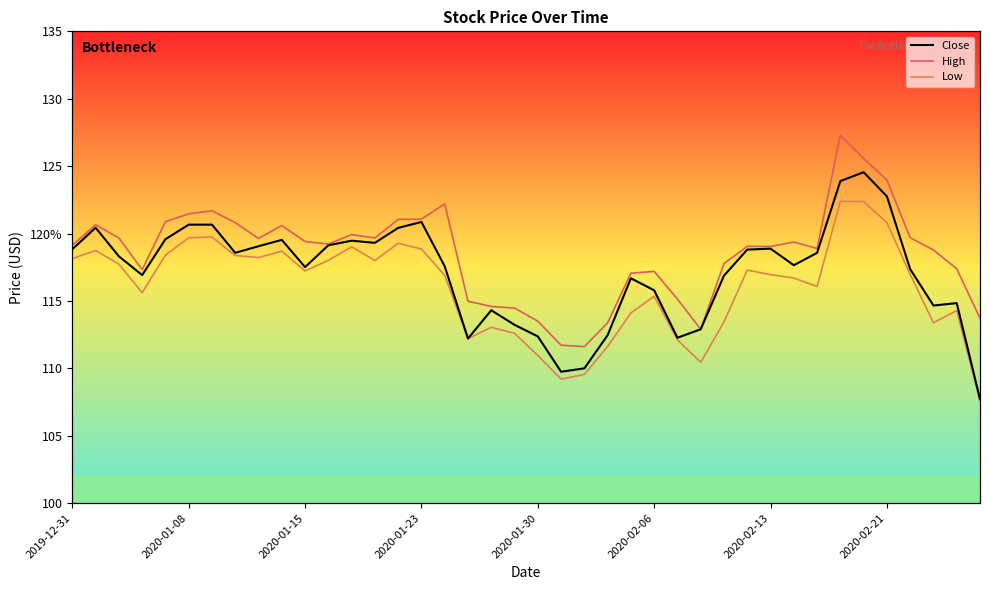

Is it true that Close equals 41.3 at 2020-02-13?

False